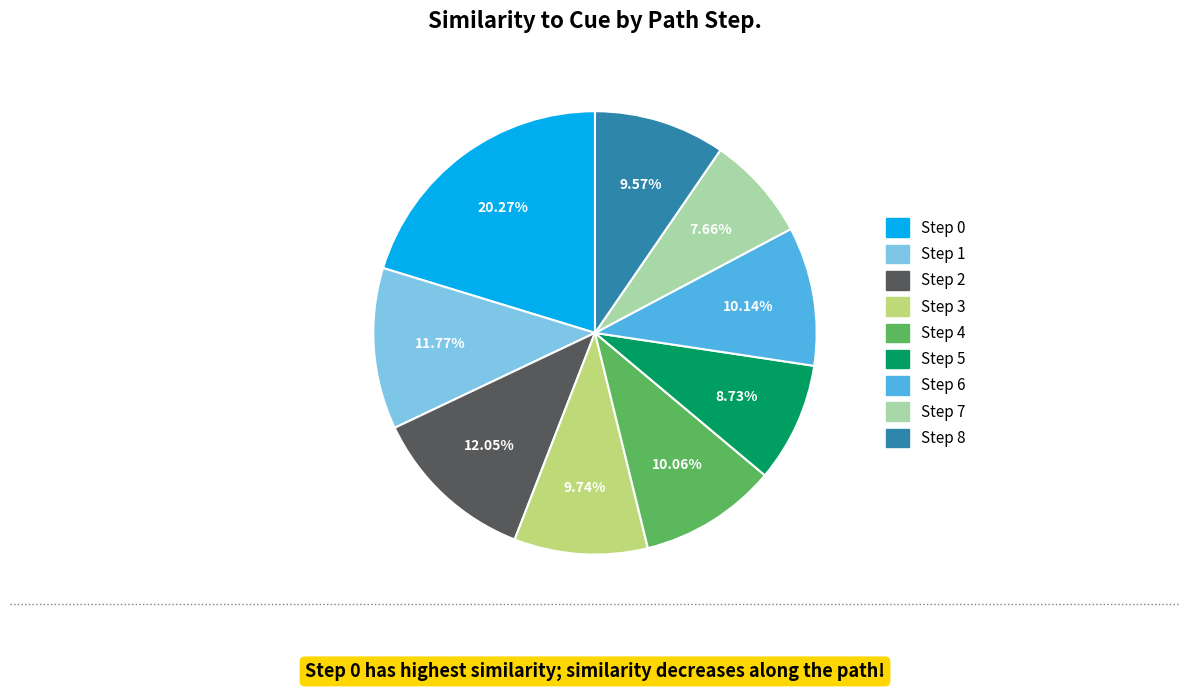

Is it true that Step 8 is 10% of the pie?

True